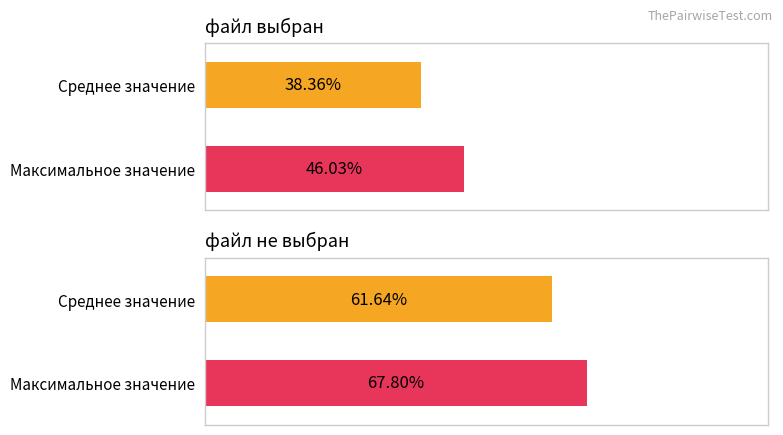

Where is the data nearest to the value 36?

файл выбран